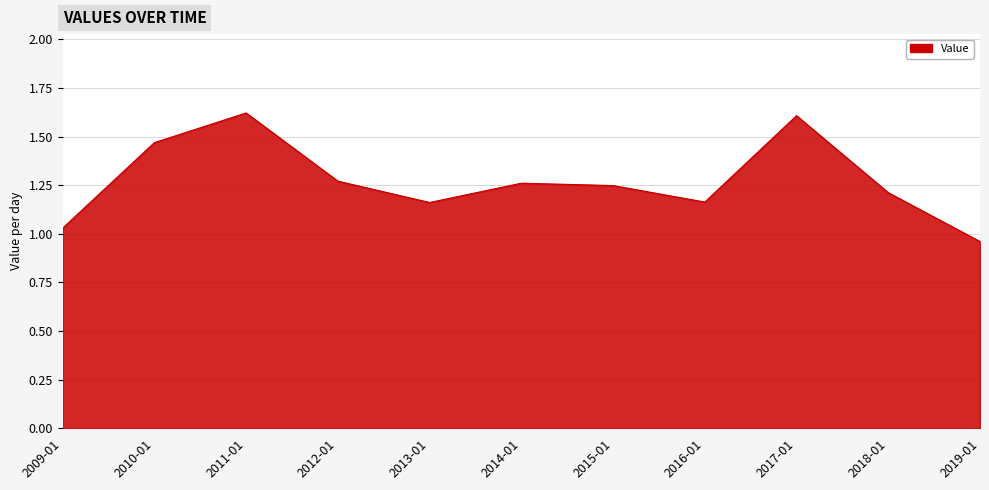

Is it true that the value at 2017-01 is 1.6?

True